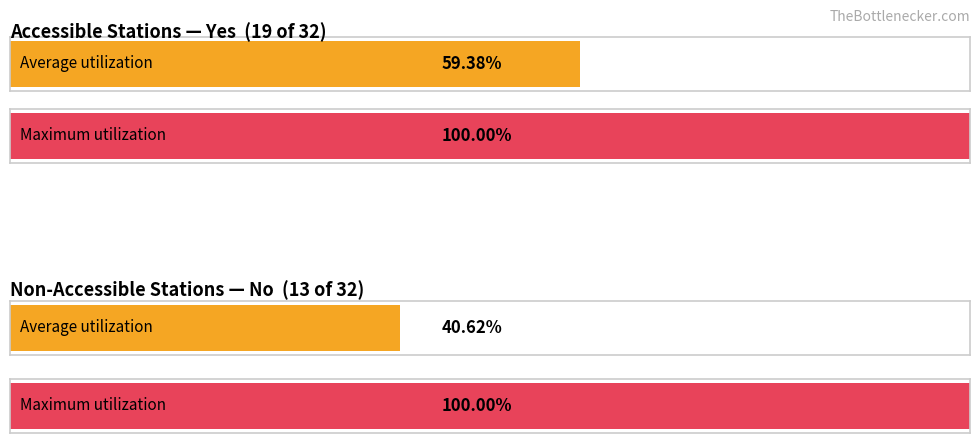

How many groups of bars are there?

2